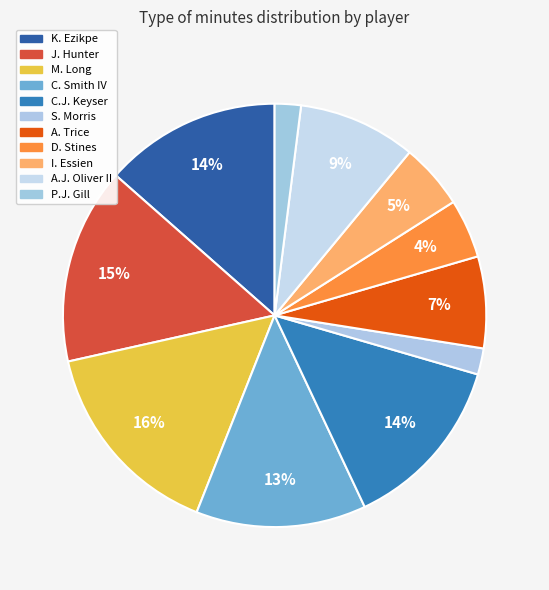

How many slices are in this pie chart?

11